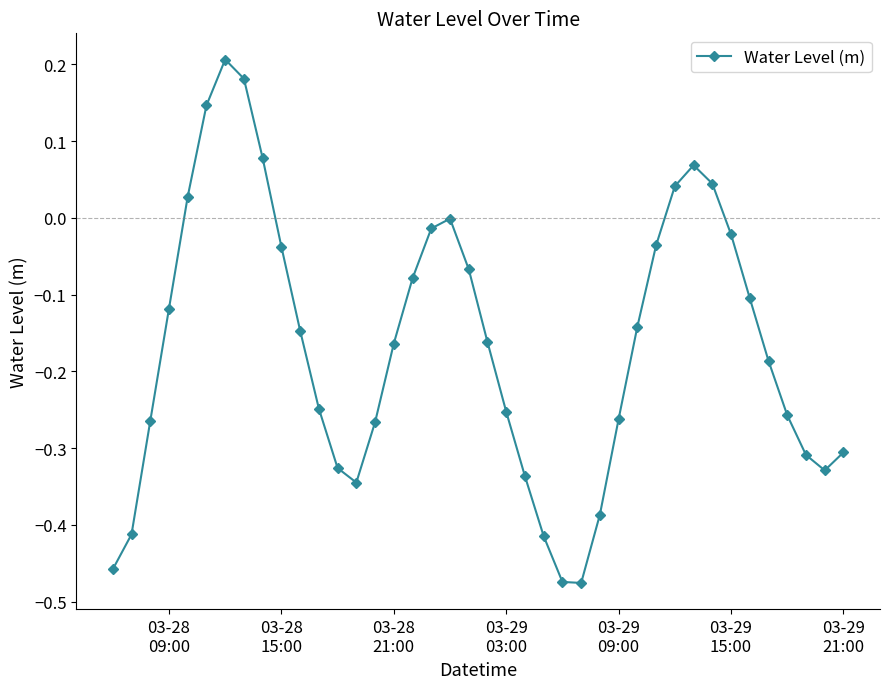

True or false: there are more than 2 points higher than both neighbors.

True